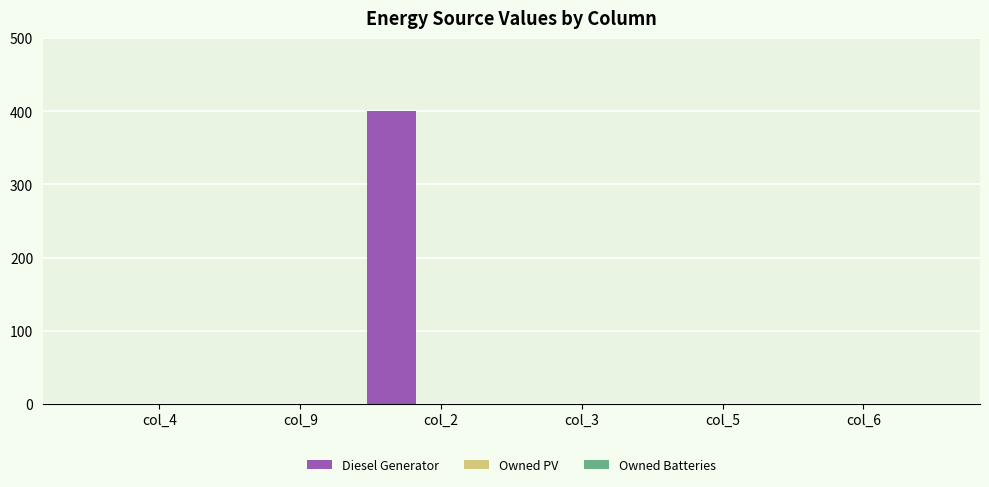

What is the sum of all values?

400